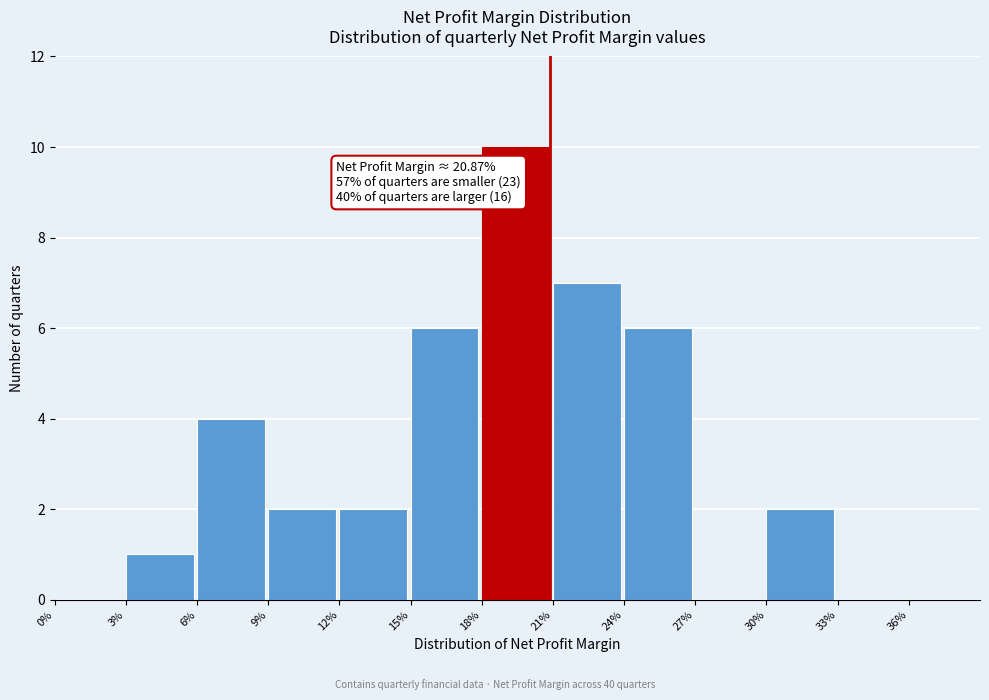

Reading left to right, what are all the values shown in this chart?

0%=0	3%=1	6%=4	9%=2	12%=2	15%=6	18%=10	21%=7	24%=6	27%=0	30%=2	33%=0	36%=0